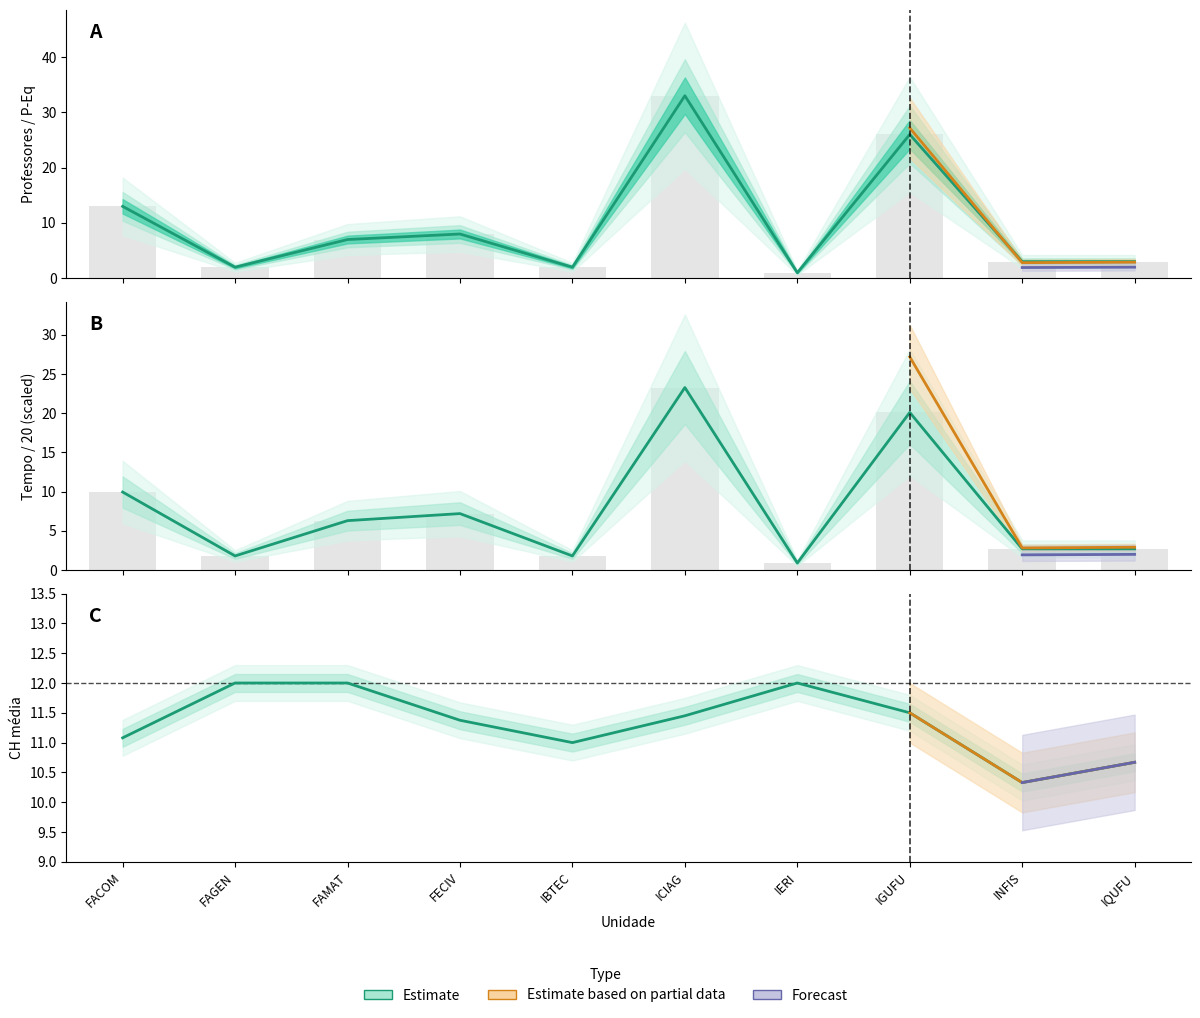

How many groups of bars are there?

10